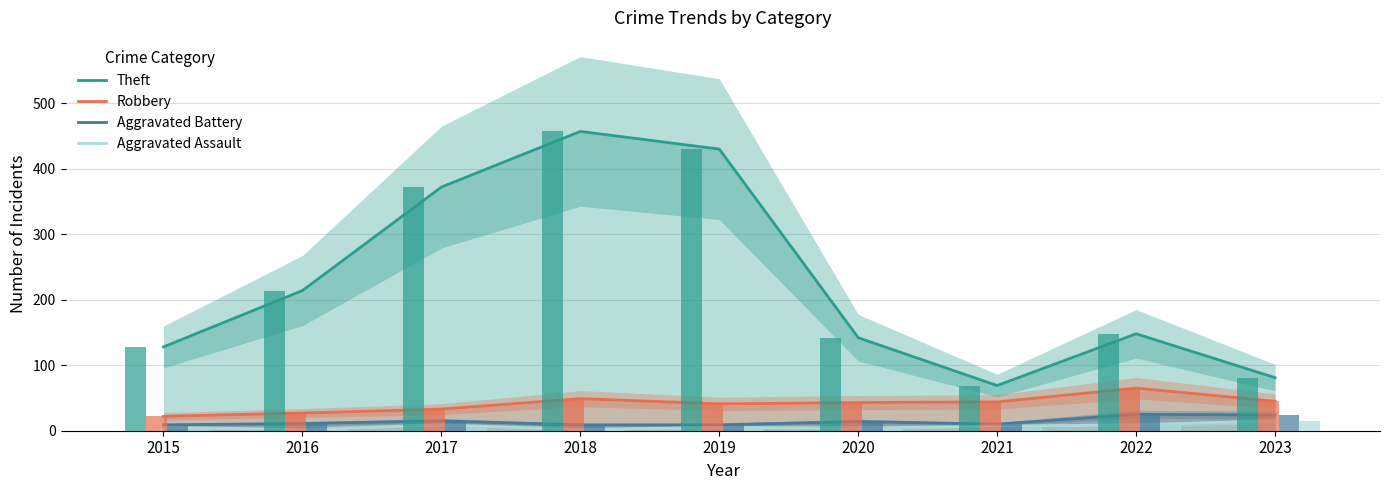

Rank the categories by Aggravated Battery value from lowest to highest.

2015, 2018, 2019, 2021, 2016, 2020, 2017, 2023, 2022